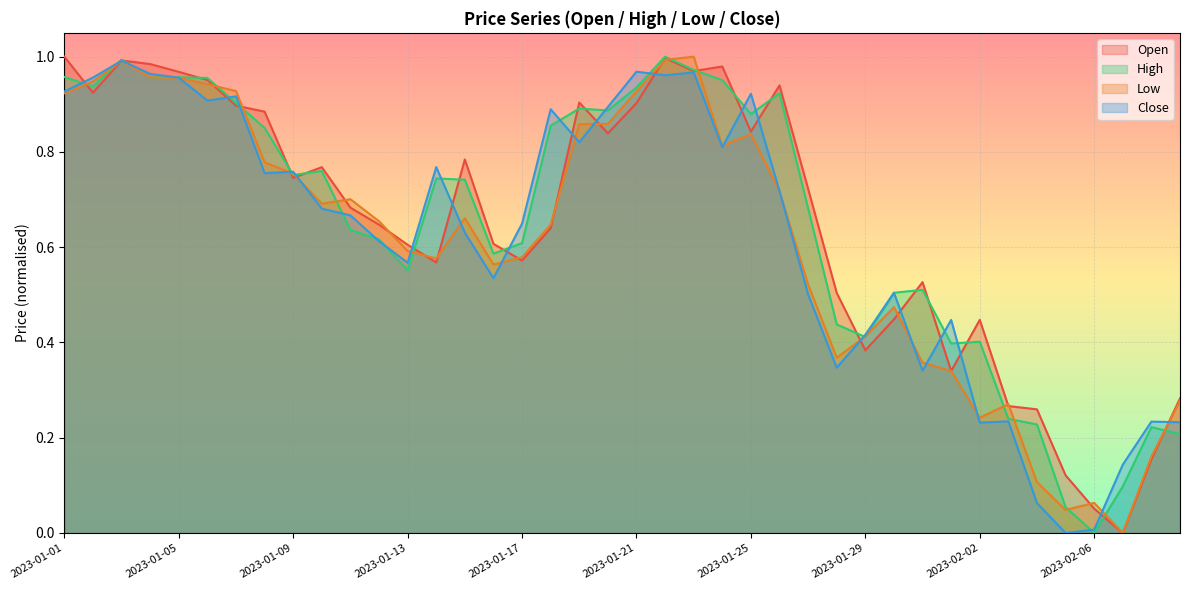

What position from the right is 2023-02-05?

5